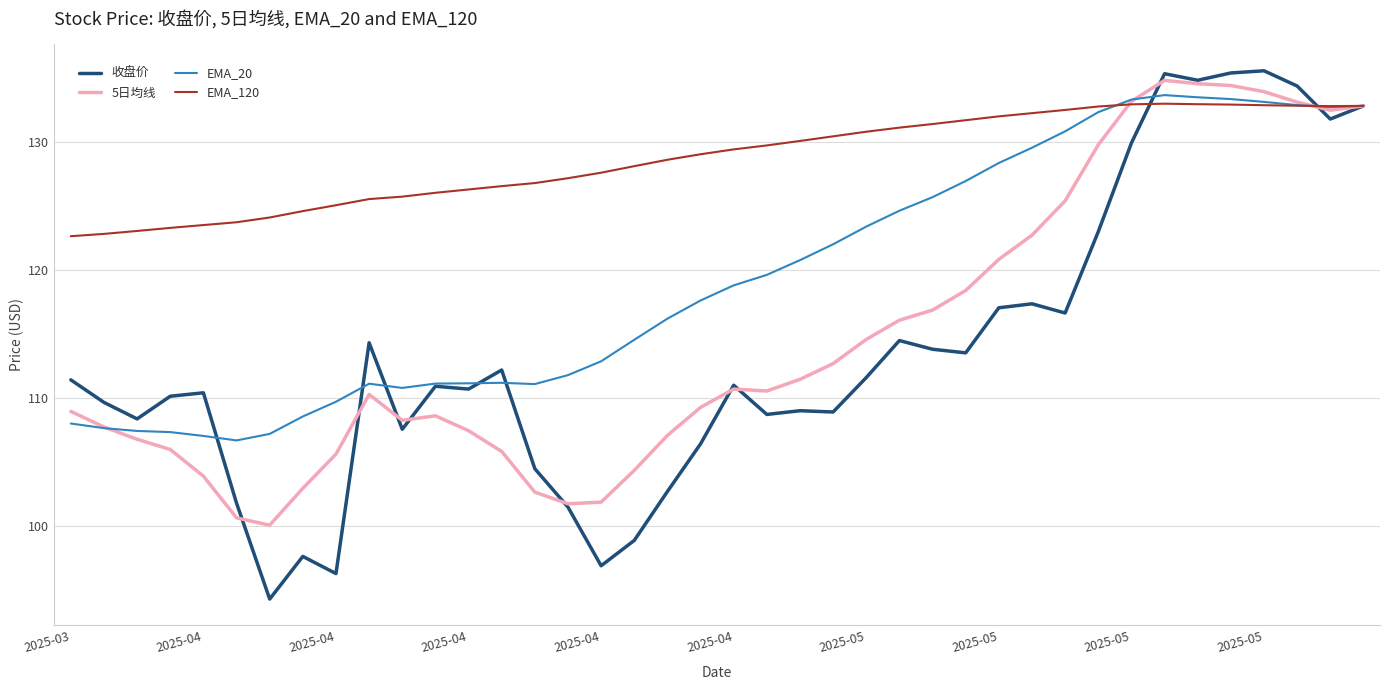

At how many categories does at least one series exceed 119?

40